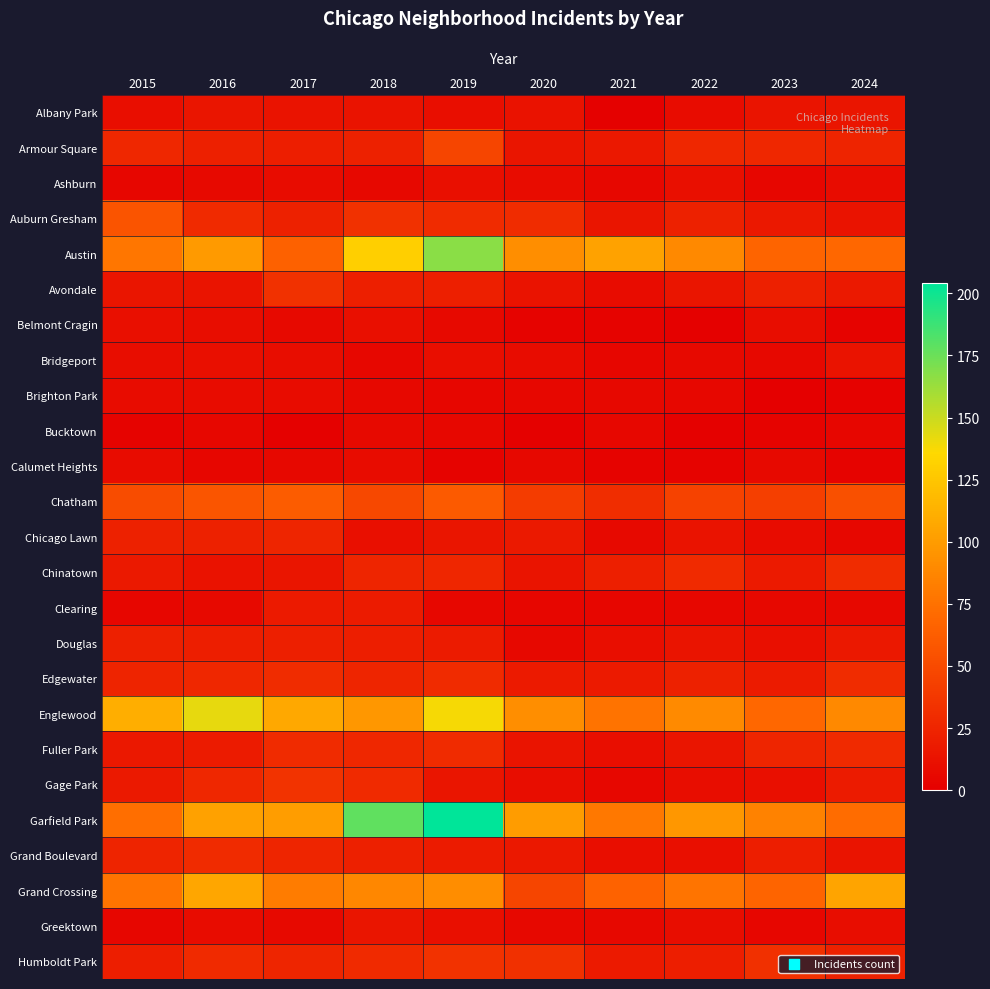

What is the greatest value displayed?

204